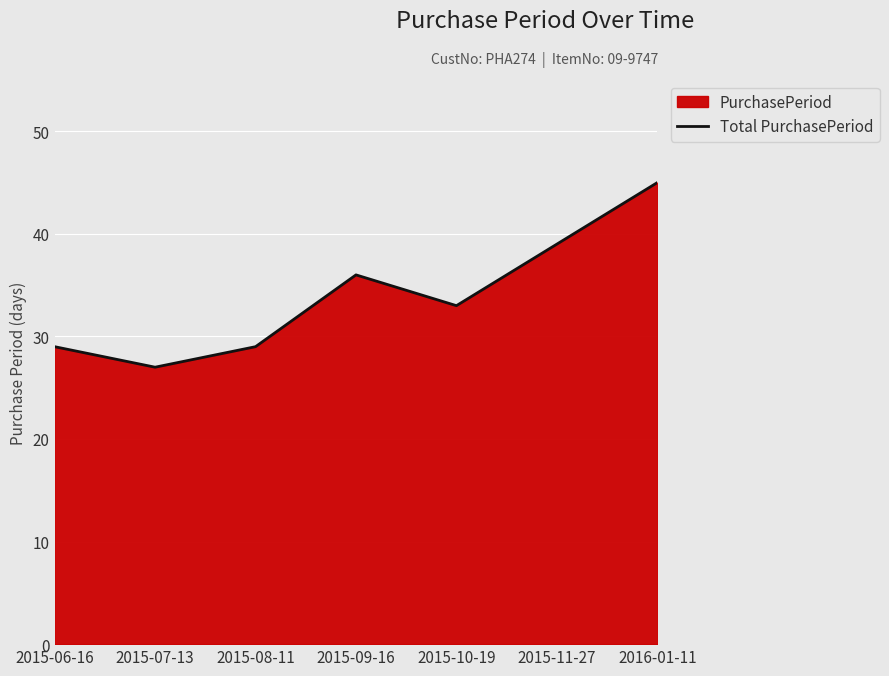

Rank the categories by value from lowest to highest.

2015-07-13, 2015-06-16, 2015-08-11, 2015-10-19, 2015-09-16, 2015-11-27, 2016-01-11